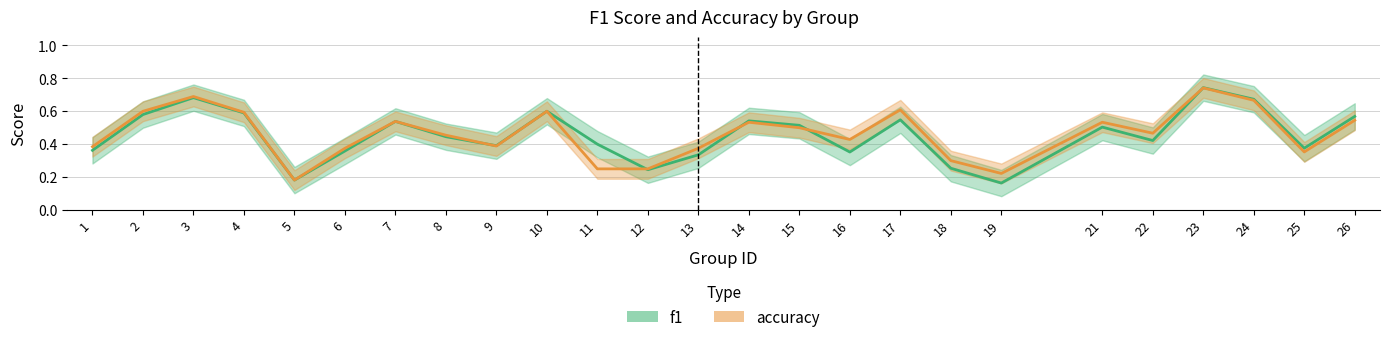

List the labels in order of f1 value, smallest first.

19, 5, 12, 18, 13, 16, 6, 1, 25, 9, 11, 22, 8, 21, 15, 7, 14, 17, 26, 2, 4, 10, 24, 3, 23